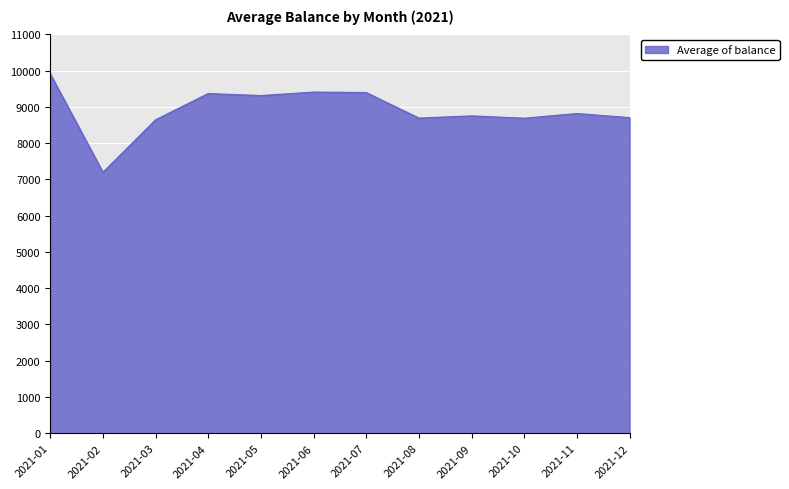

Read the value at 2021-06.

9409.3